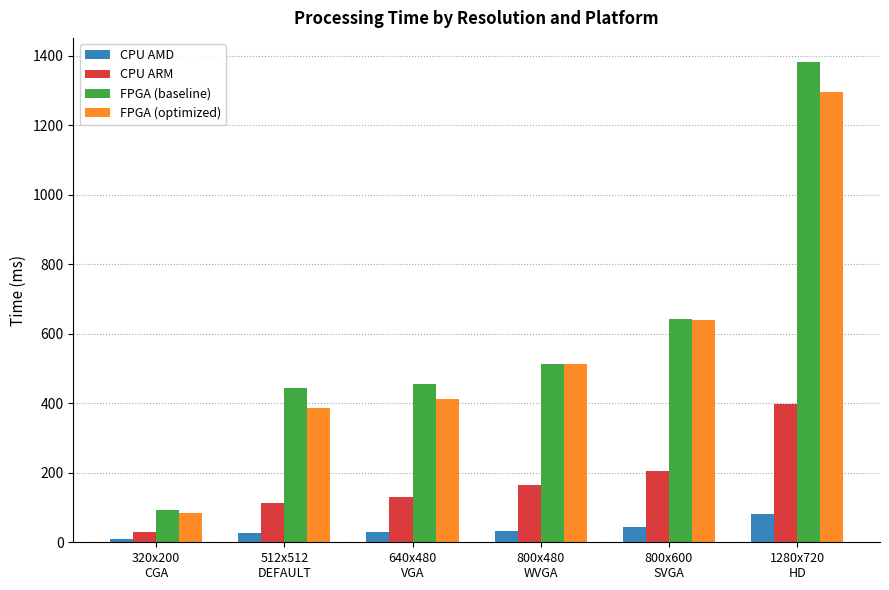

How many series are shown in this chart?

4